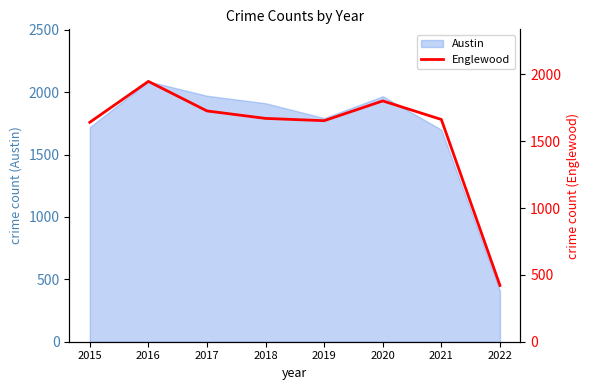

The Austin series shows 194 at 2022. True or false?

False